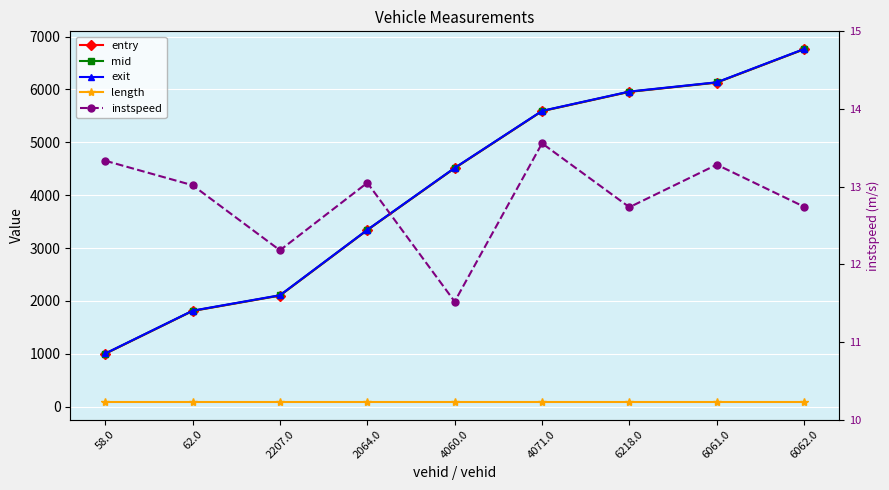

At which label does exit first exceed 4515?

4060.0